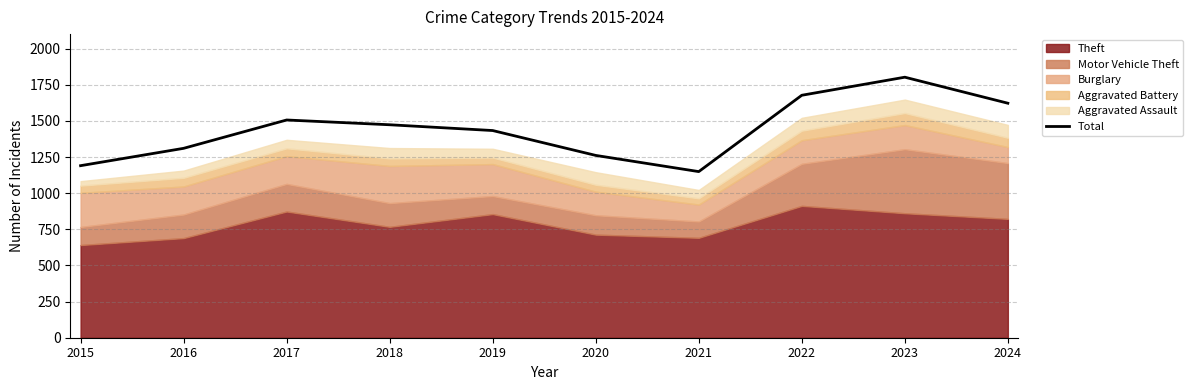

Reading left to right, what are all the values shown in this chart?

1190	1310	1506	1473	1433	1261	1149	1677	1802	1622